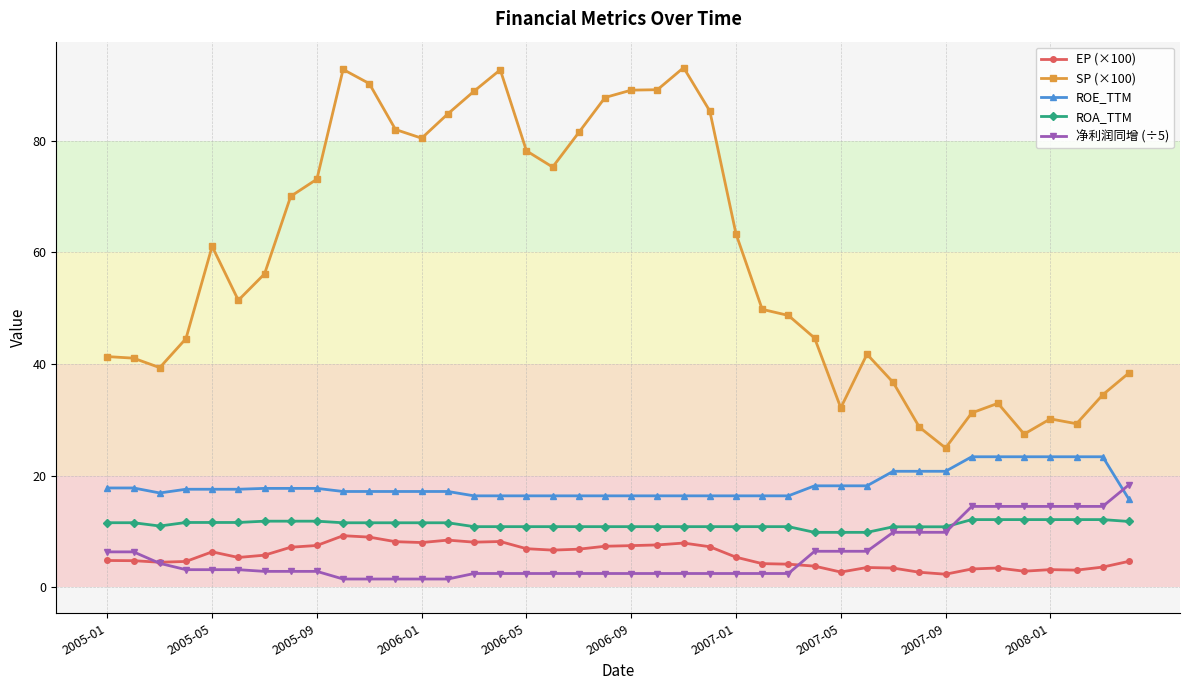

Which series has the largest total across all categories?

SP (×100)